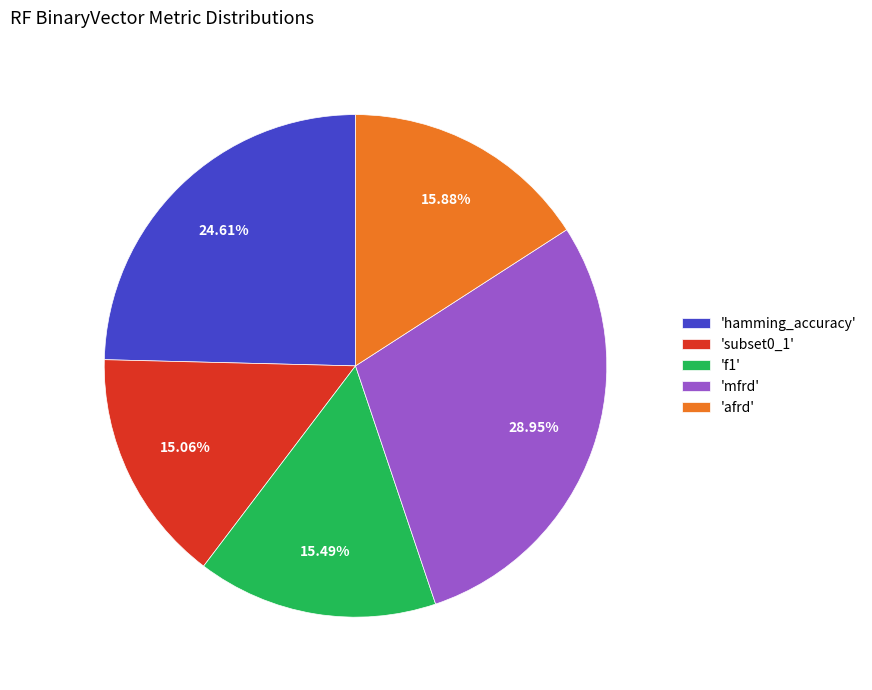

Which slice is the largest?

'mfrd'